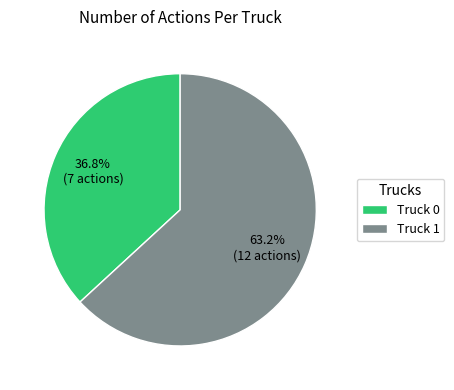

Combined, what portion of the pie is Truck 0 and Truck 1?

100.0%